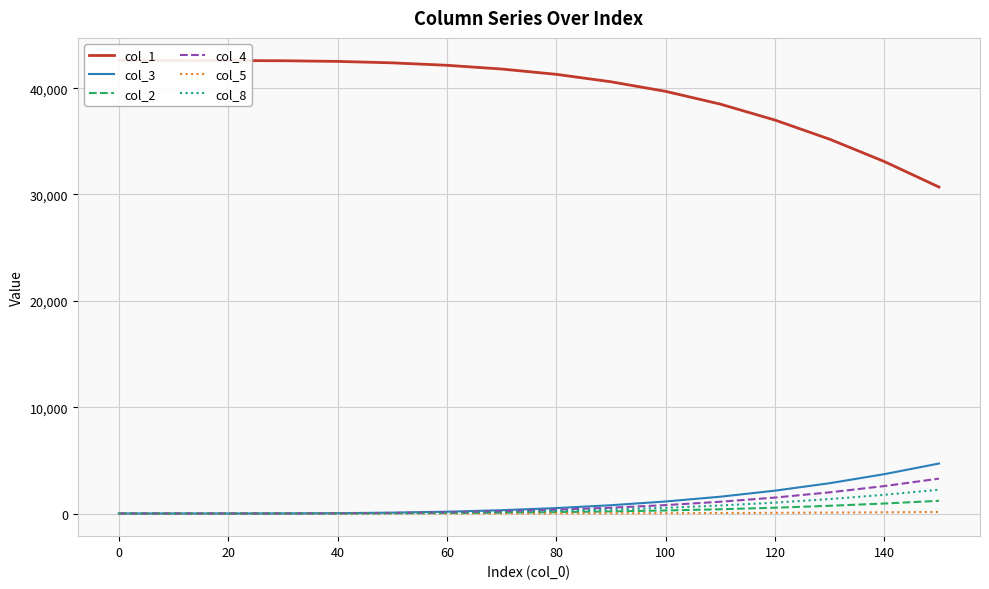

Which series has the largest total across all categories?

col_1